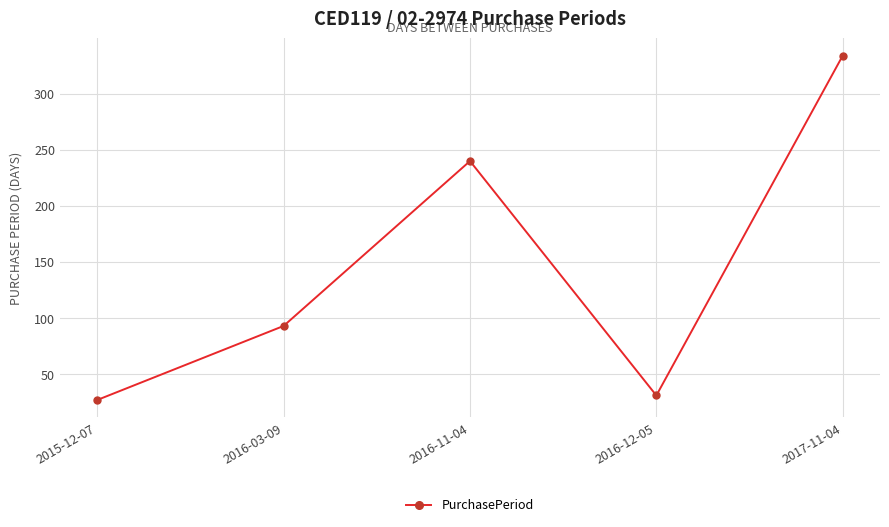

What is the difference between the maximum and minimum values?

307